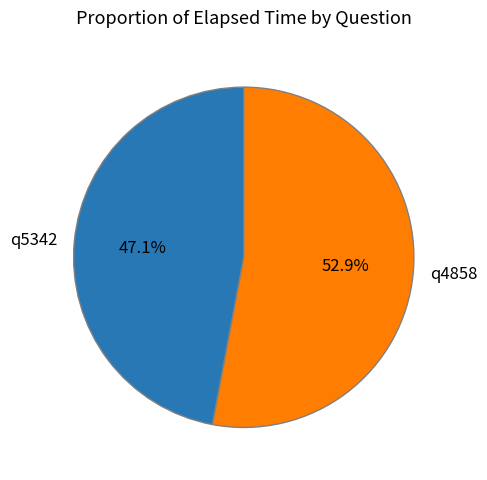

Which category has the biggest portion of the pie?

q4858